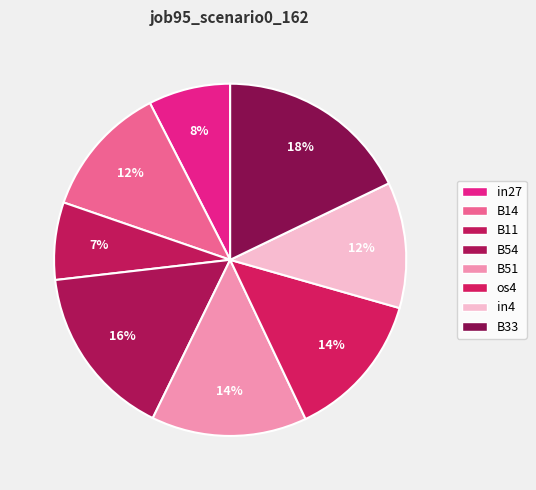

What is the total percentage of os4 and B11?

20.7%